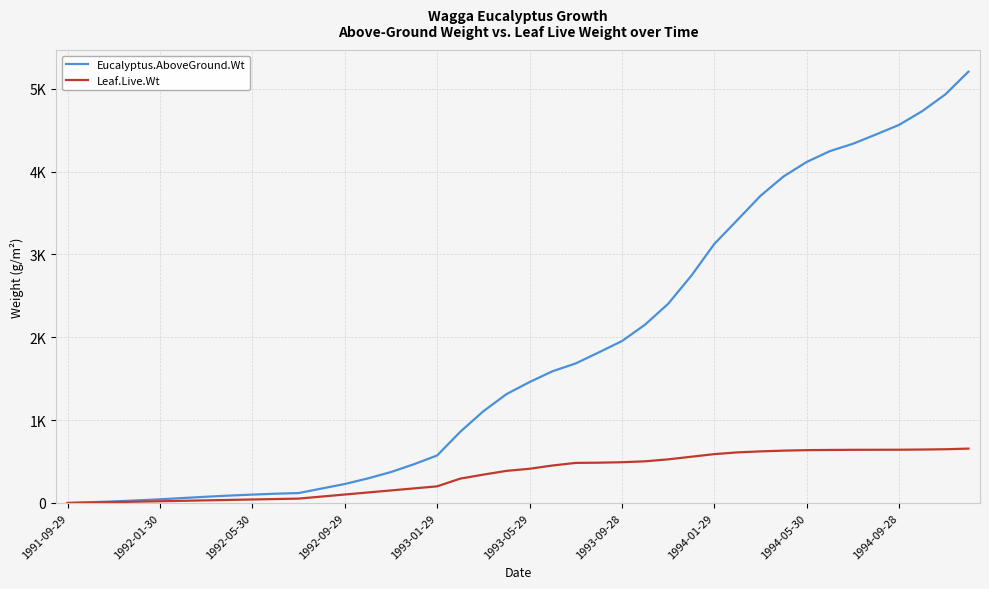

What are all the series names shown in the legend?

Eucalyptus.AboveGround.Wt, Leaf.Live.Wt